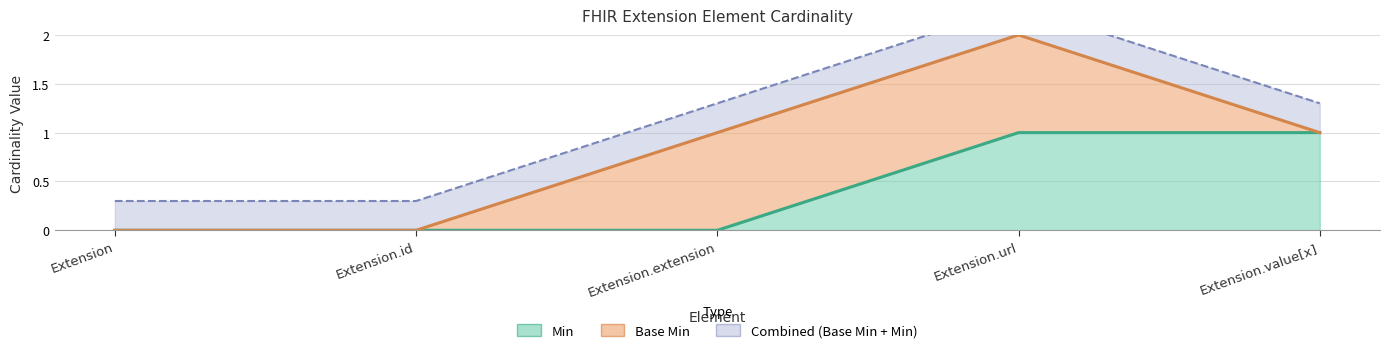

Count the number of values greater than 0.

2